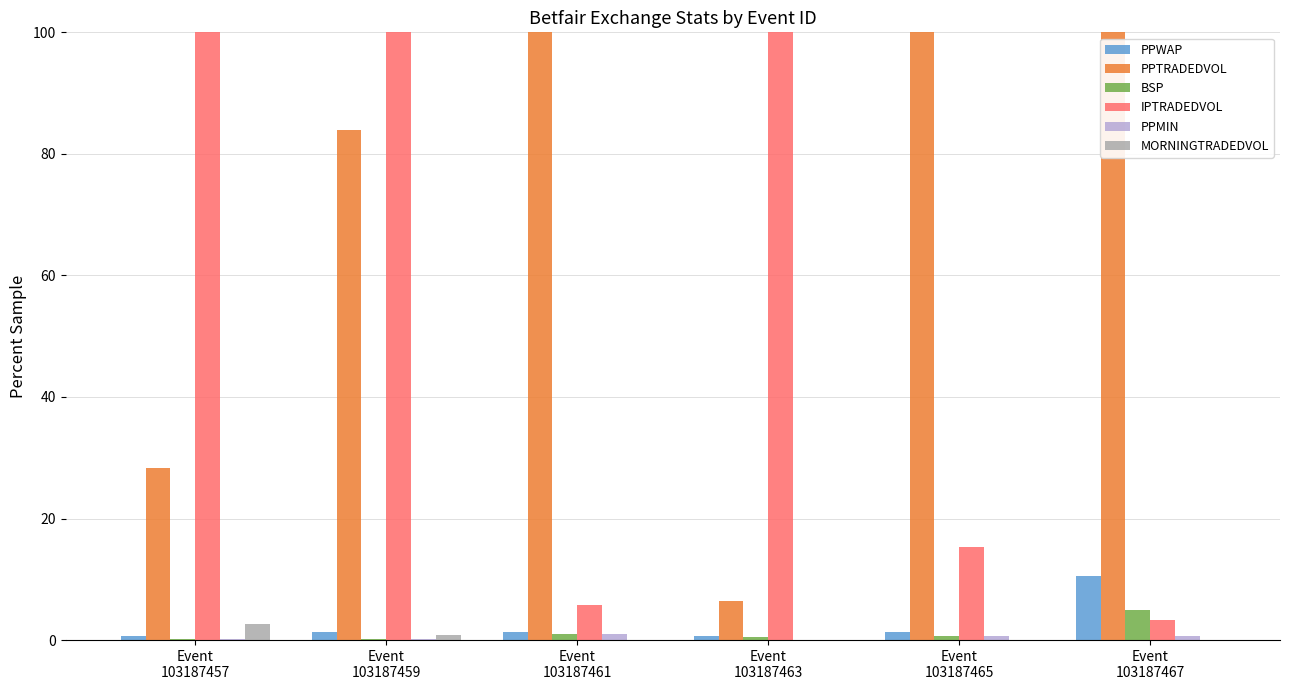

Is the value of PPTRADEDVOL at Event
103187465 greater than the value of IPTRADEDVOL at Event
103187461?

Yes